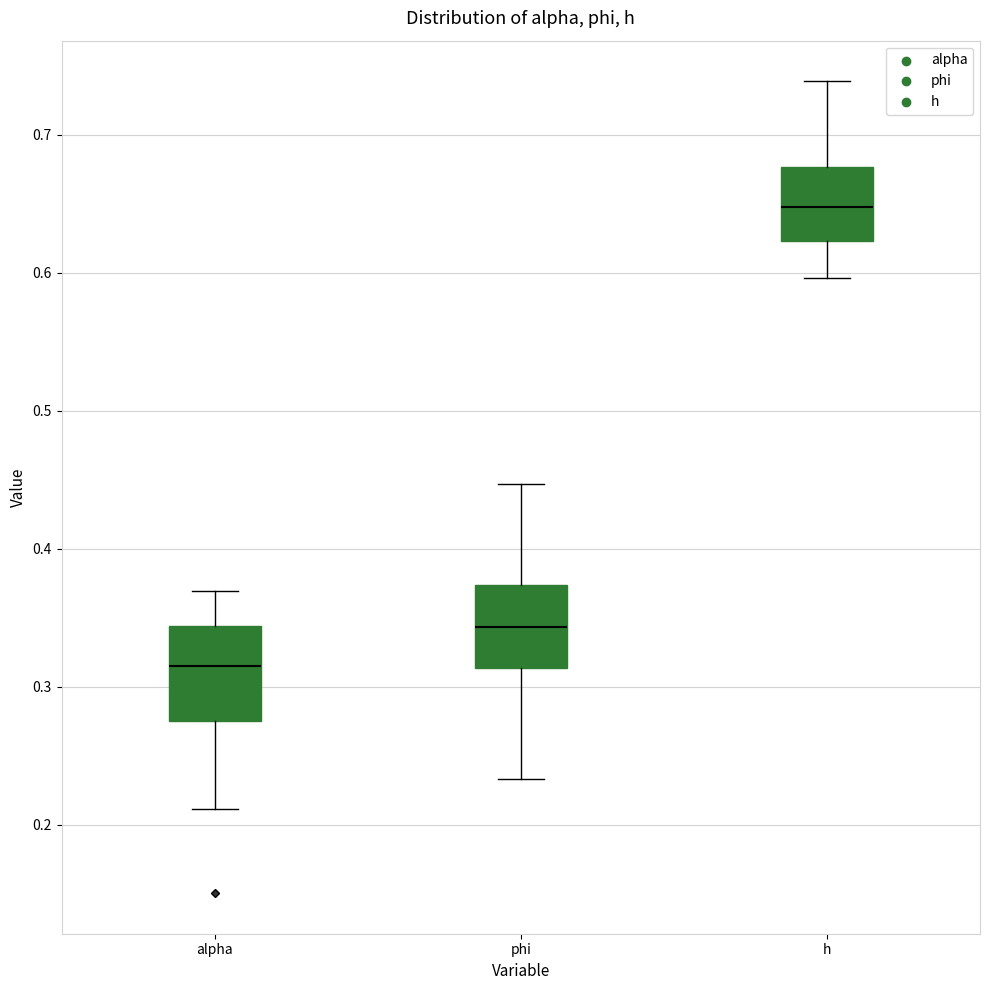

Where does the median line of the box for phi sit on the y-axis? The values are not printed on the chart, so give them approximately, as read against the axis.

0.34